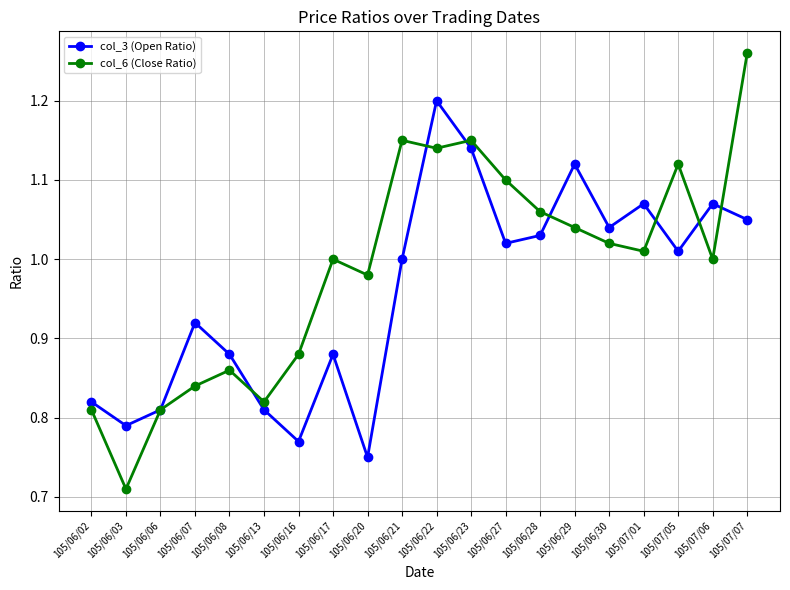

Which category has the lowest value across all series?

105/06/03